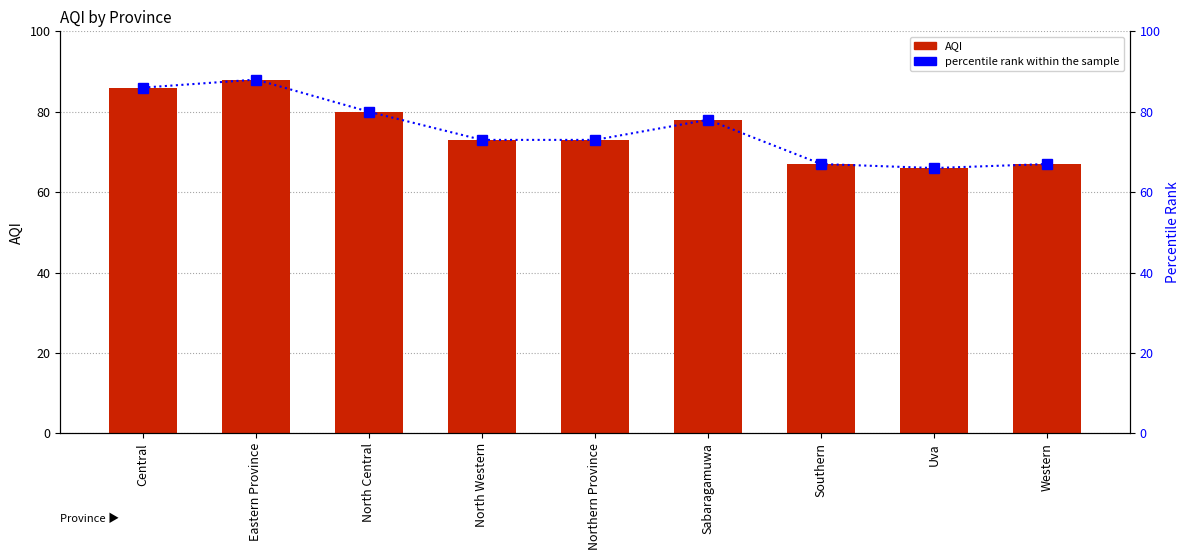

What is the difference between the second highest and minimum values in the percentile rank within the sample series?

20